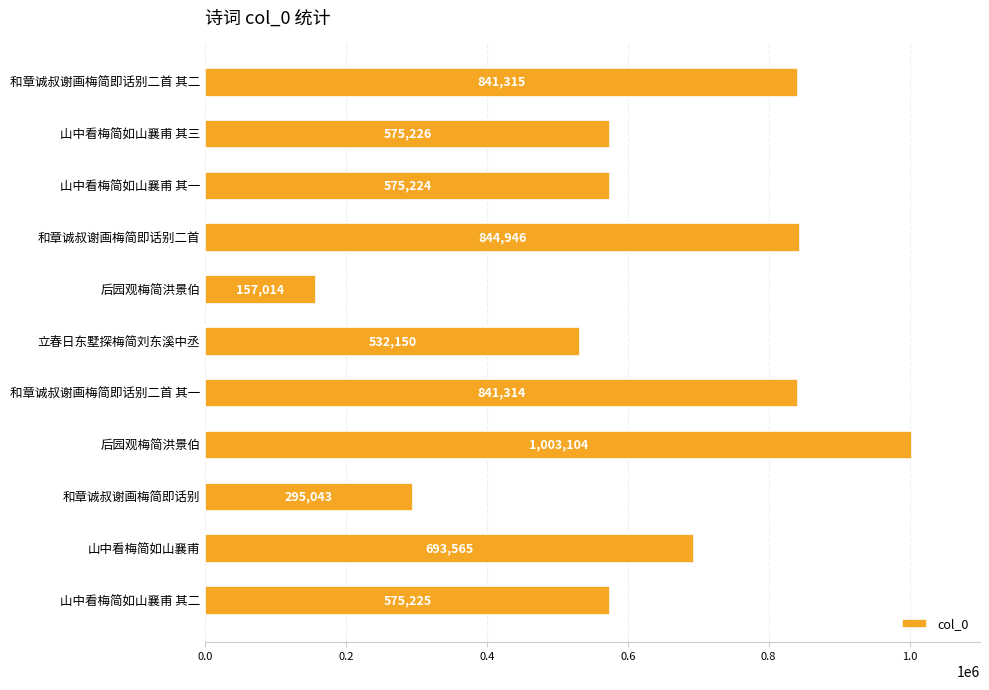

Are the bars horizontal?

Yes